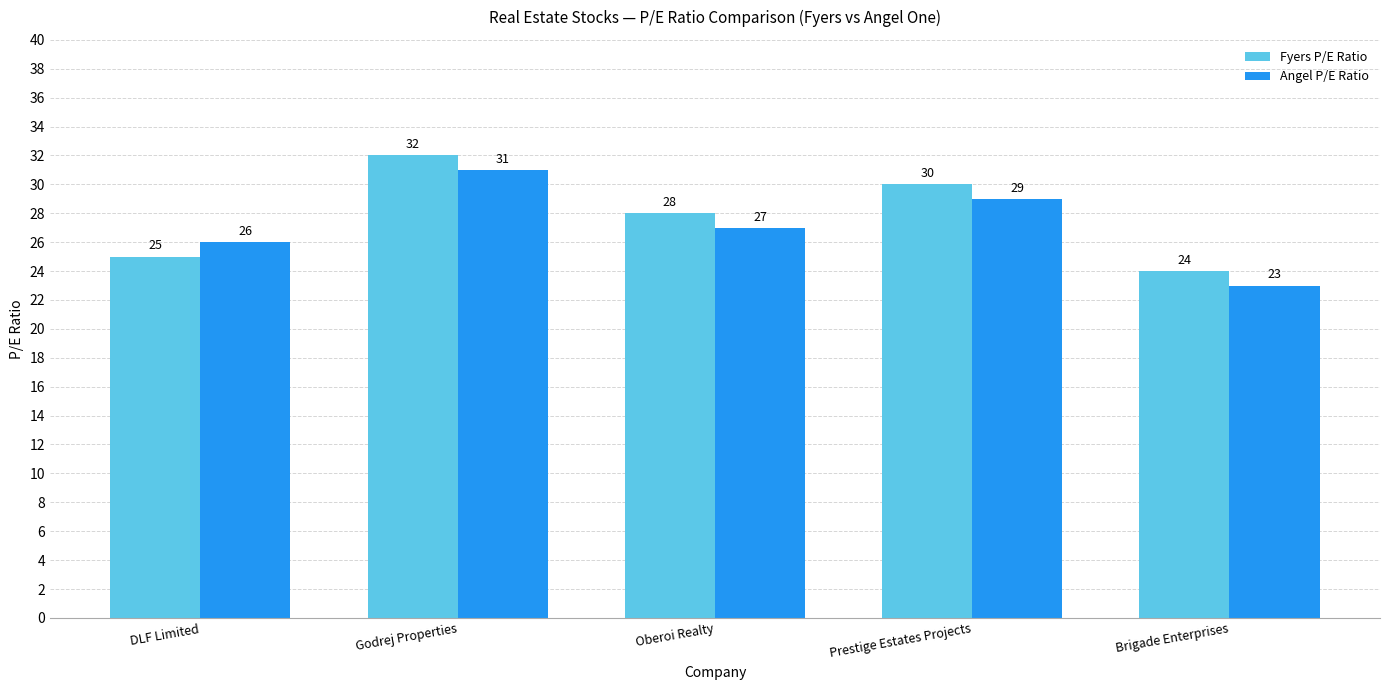

At which label does Fyers P/E Ratio first exceed 28?

Godrej Properties